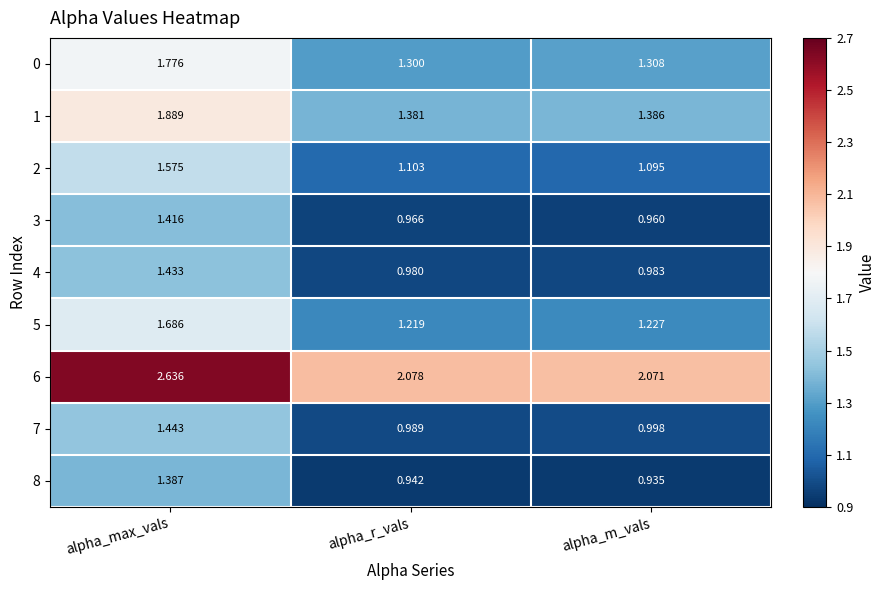

At which category is the sum across all series the highest?

alpha_max_vals